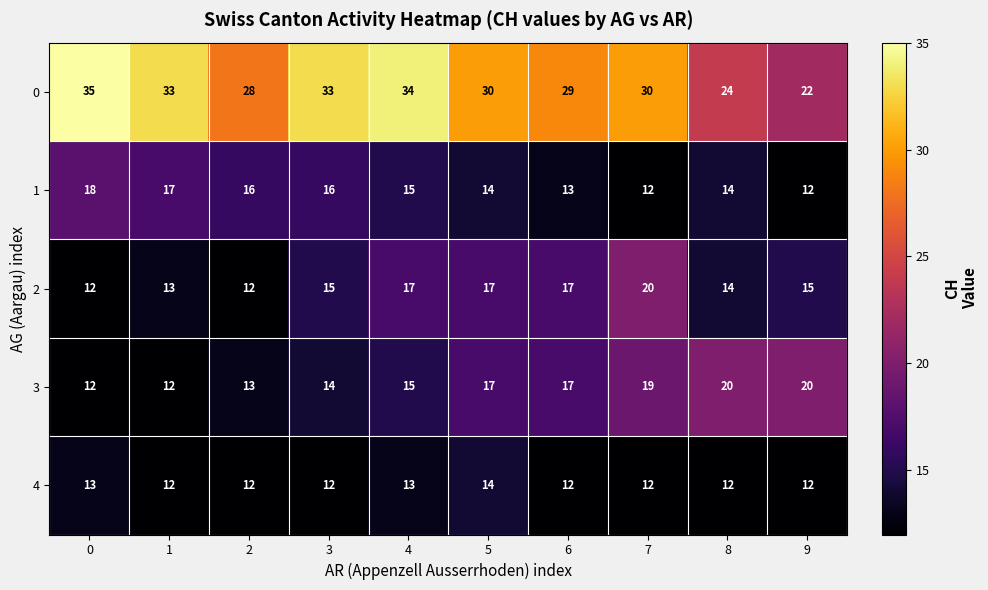

True or false: 0 has a value of 15 at 3.

False